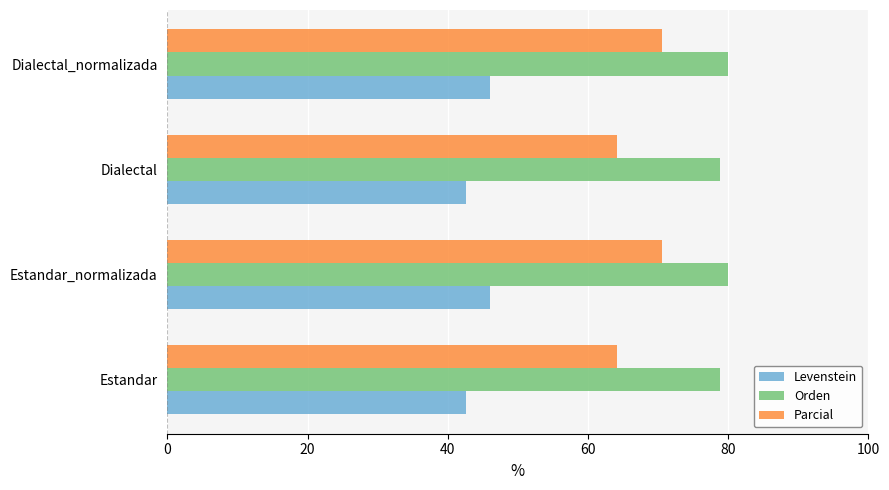

Count the Levenstein values in the range 42 to 46.

4